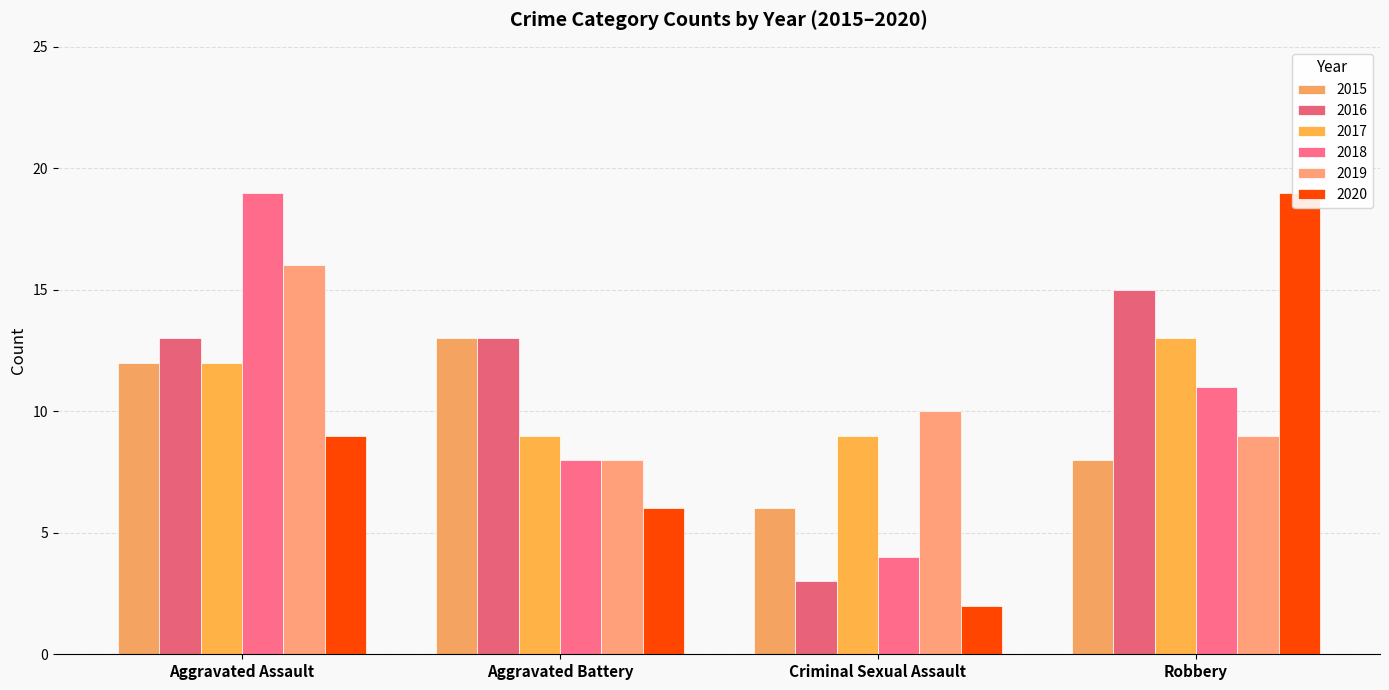

What is the maximum value shown in the chart?

19